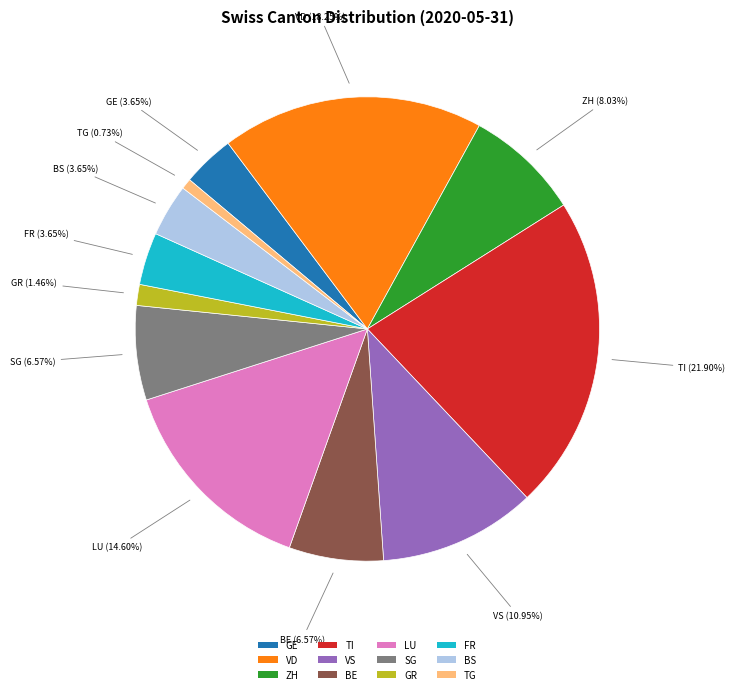

How many slices are in this pie chart?

12